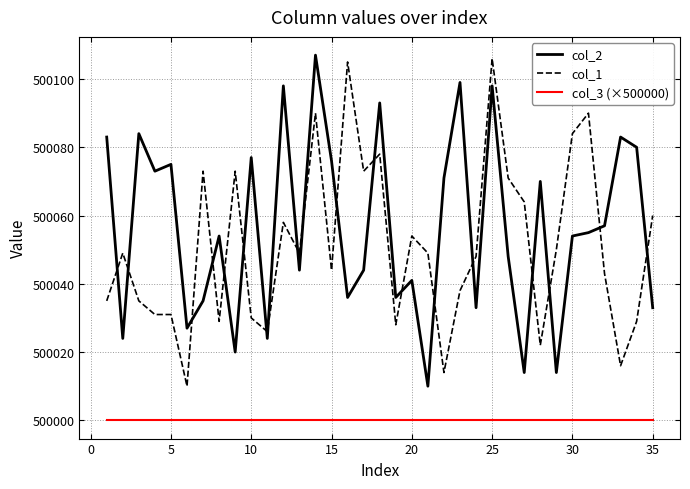

Which series has the largest total across all categories?

col_2